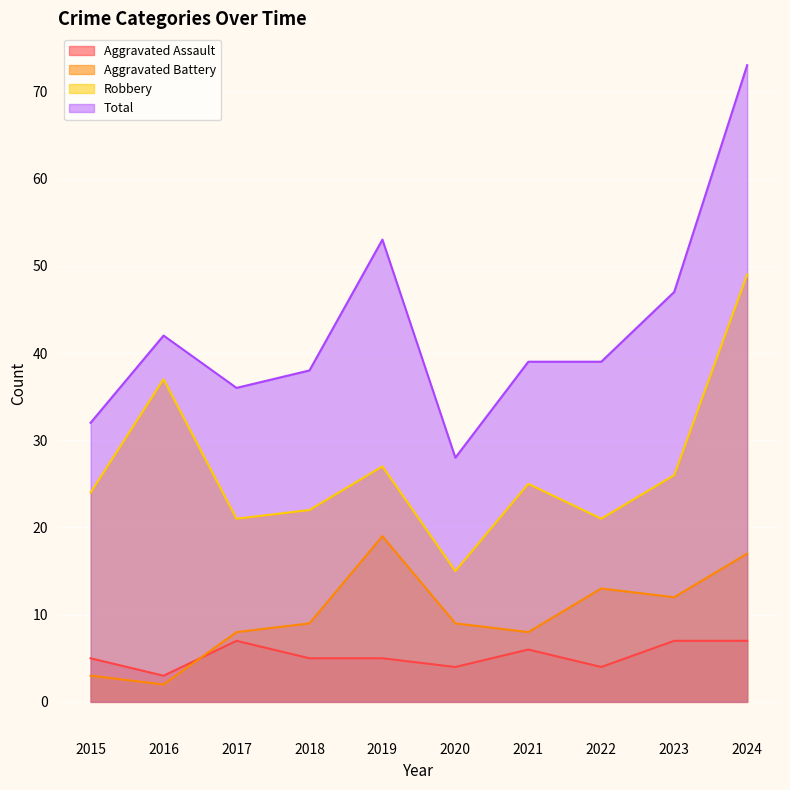

Reading left to right, transcribe all the data shown in this chart.

Aggravated Assault: 2015=5	2016=3	2017=7	2018=5	2019=5	2020=4	2021=6	2022=4	2023=7	2024=7
Aggravated Battery: 2015=3	2016=2	2017=8	2018=9	2019=19	2020=9	2021=8	2022=13	2023=12	2024=17
Robbery: 2015=24	2016=37	2017=21	2018=22	2019=27	2020=15	2021=25	2022=21	2023=26	2024=49
Total: 2015=32	2016=42	2017=36	2018=38	2019=53	2020=28	2021=39	2022=39	2023=47	2024=73